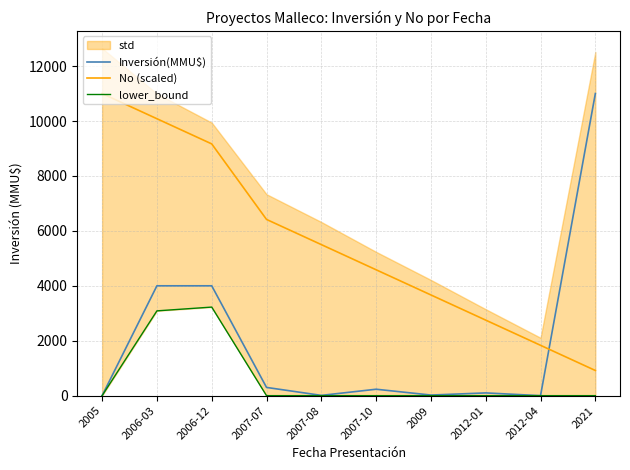

How many interior local peaks does the Inversión(MMU$) series have?

2